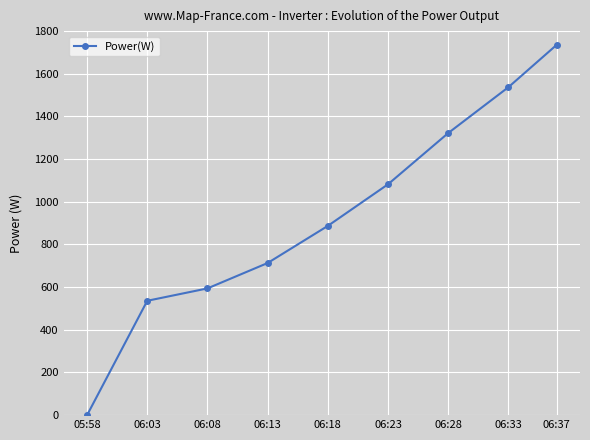

What is the change in value from 06:03 to 06:23?

+546